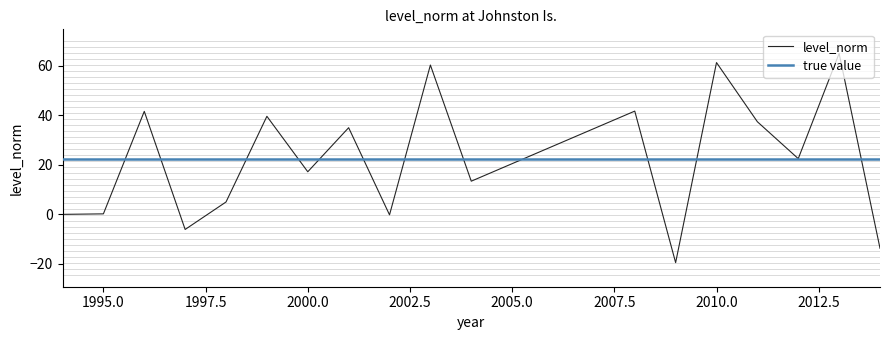

Where is the data nearest to the value 22?

2012